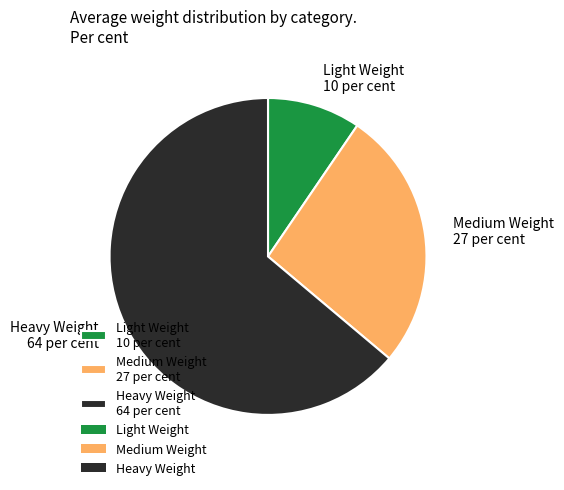

Which slice is the largest?

Heavy Weight